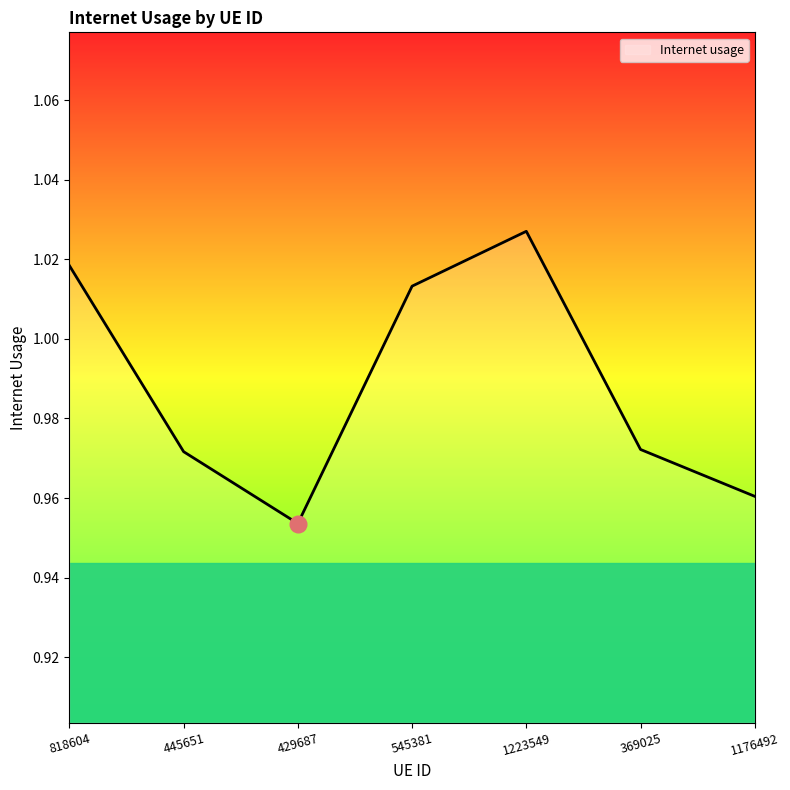

What position from the right is 369025?

2